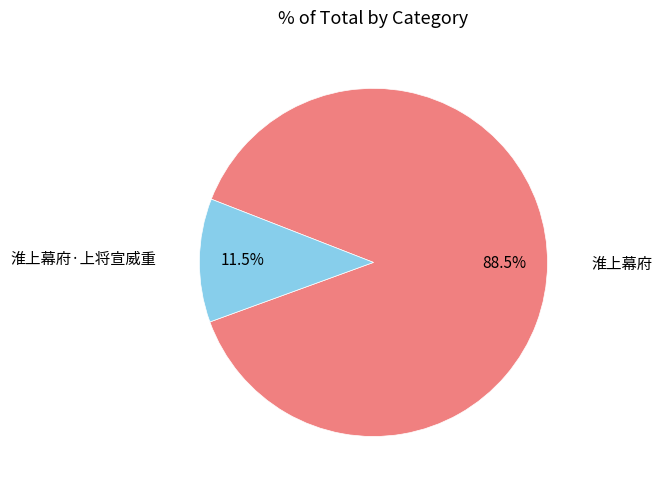

What percentage do 淮上幕府 and 淮上幕府·上将宣威重 together represent?

100.0%